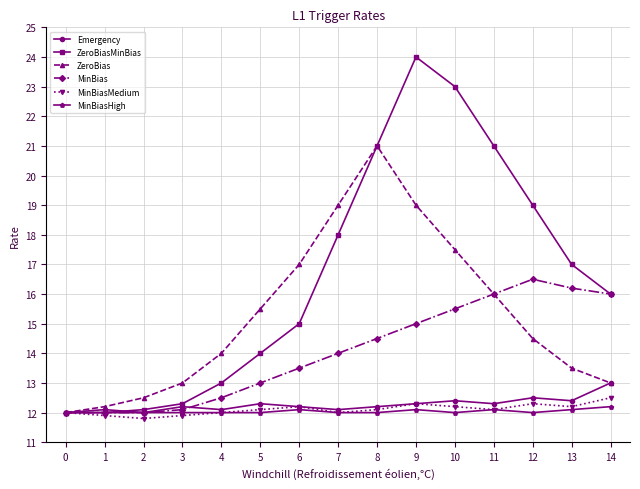

What is the total value across all series at 10?

92.6